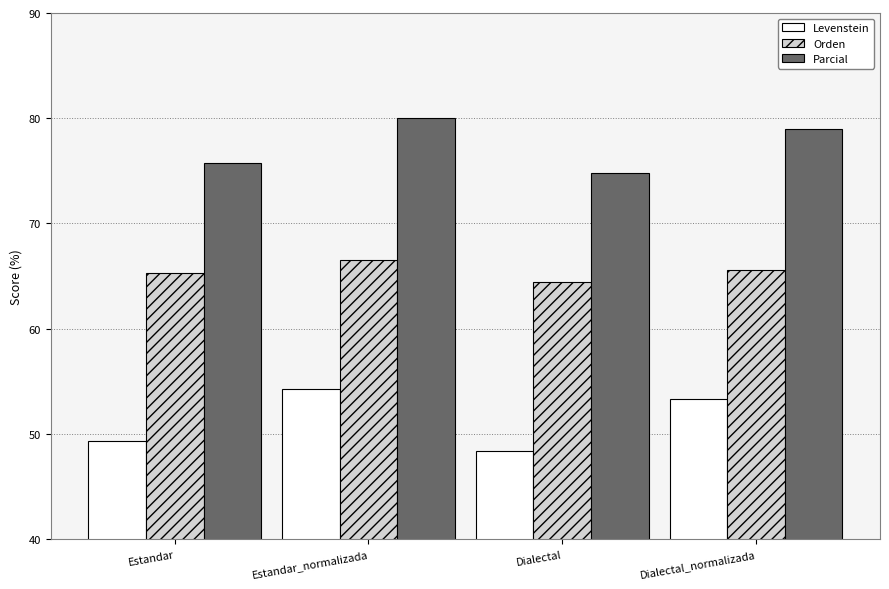

Reading left to right, extract all data points from this chart.

Levenstein: 49.3	54.3	48.4	53.3
Orden: 65.3	66.5	64.4	65.6
Parcial: 75.8	80.0	74.8	79.0